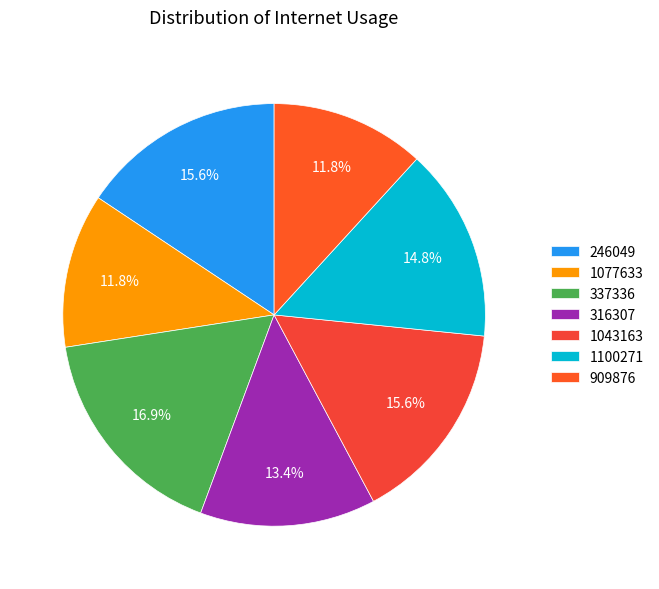

To the nearest percent, what percentage of the pie is 337336?

17%